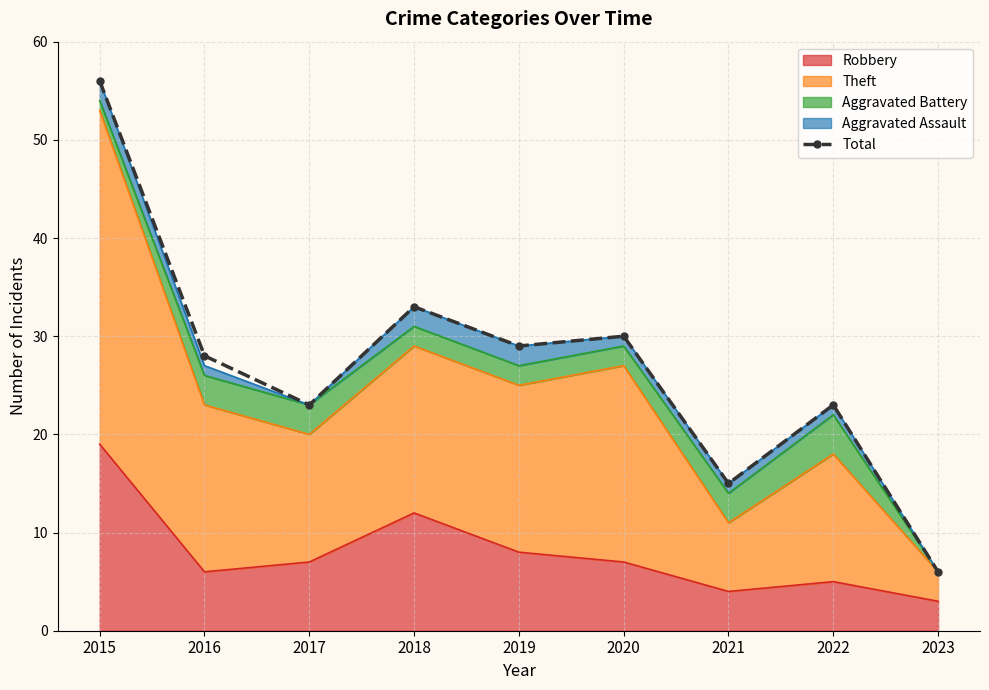

What is the ratio of the value at 2023 to the value at 2021?

0.4